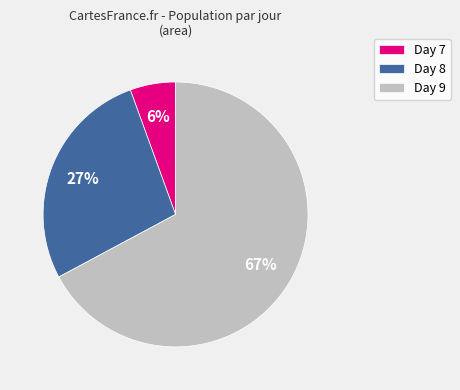

To the nearest percent, what is the difference between the Day 9 and Day 8 slice percentages?

40%